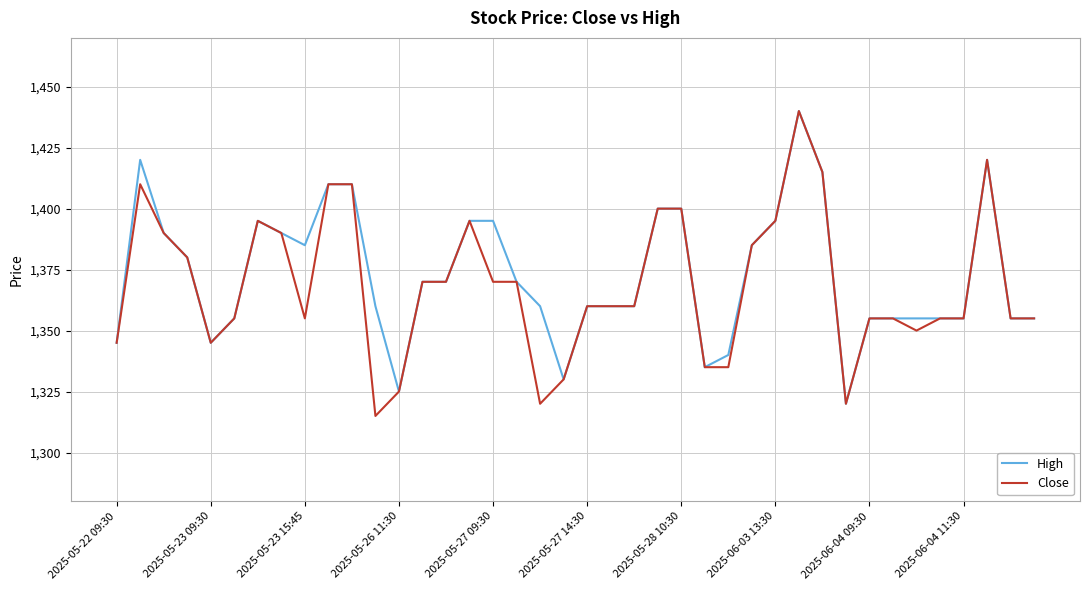

What are all the series names shown in the legend?

High, Close